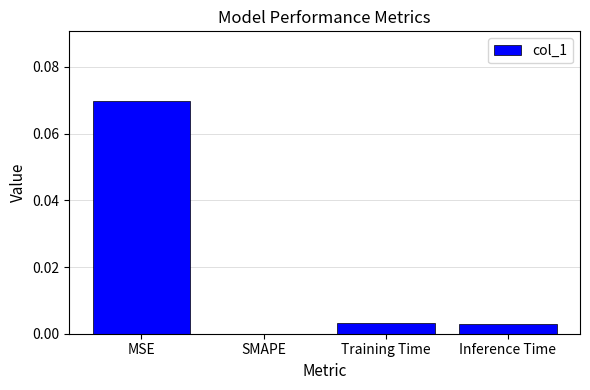

Is it true that the value at SMAPE is 0.0?

True